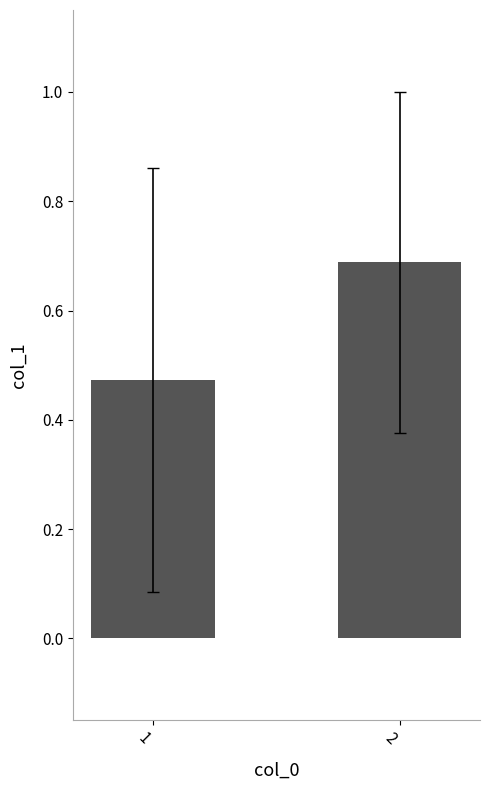

Which has a higher value, 1 or 2?

2